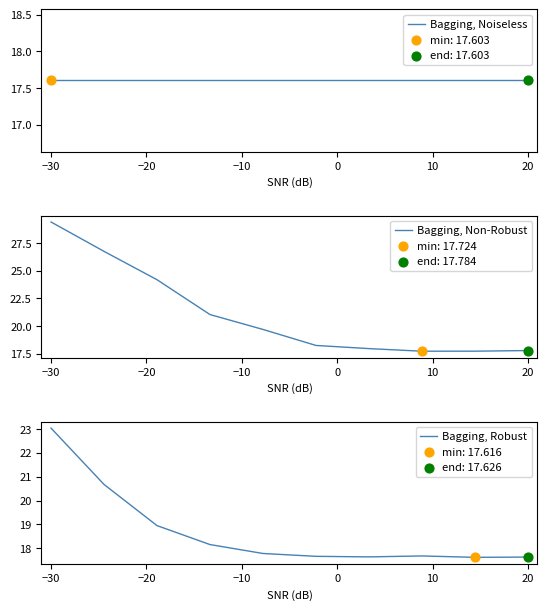

At which label does Bagging, Non-Robust reach its peak?

−30